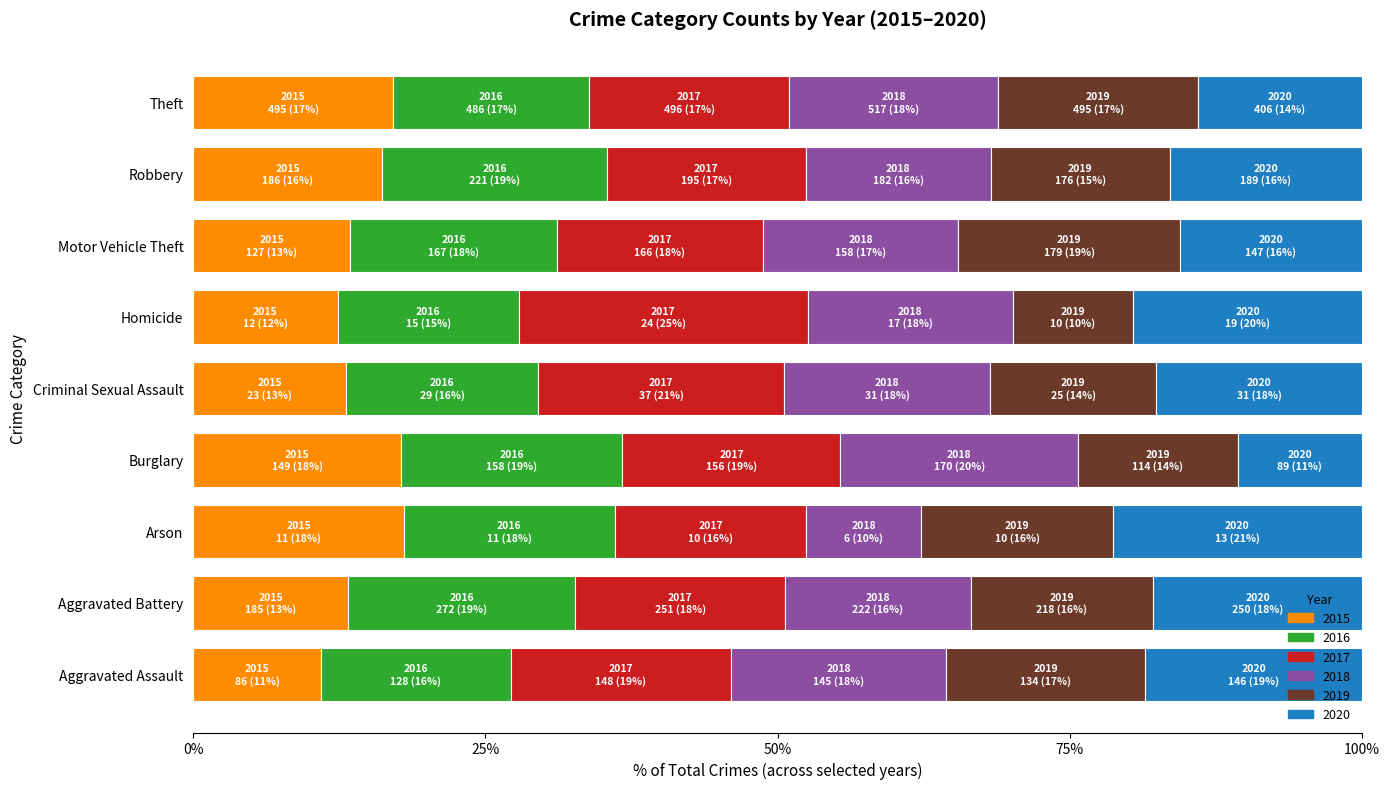

What is the value of the 2015 bar at the 7th from the left?

127